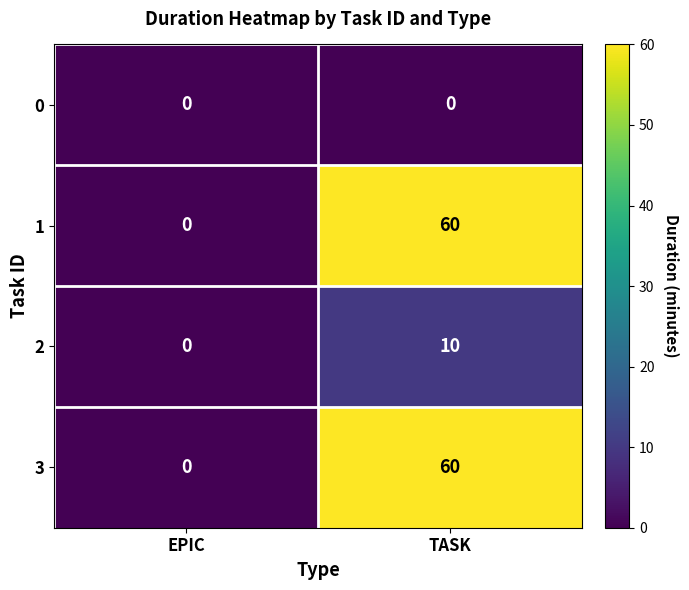

Count the number of data series in this chart.

4